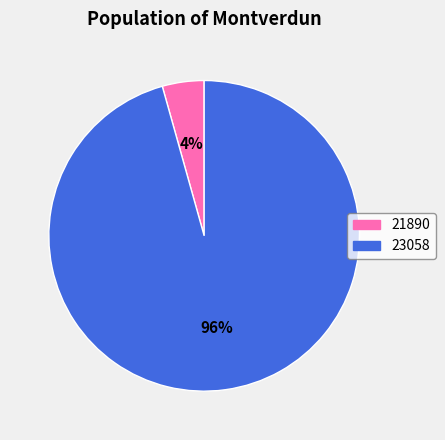

Which category accounts for the majority?

23058